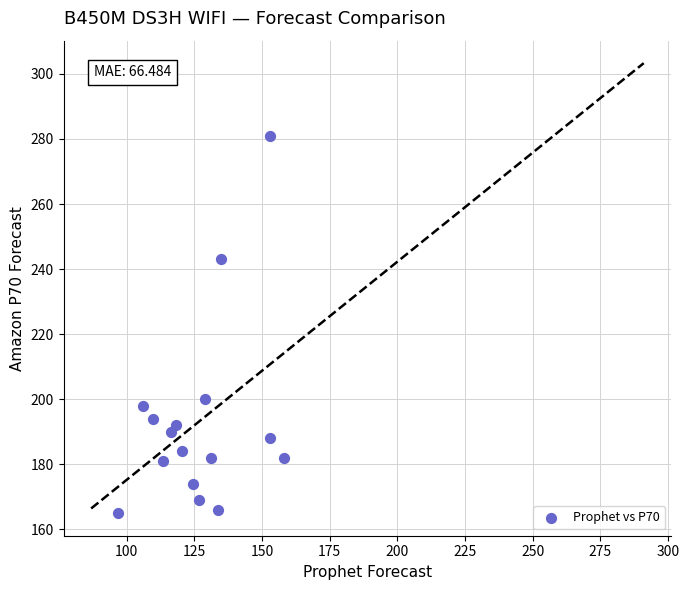

What is the range of Y values (max minus min)?

116